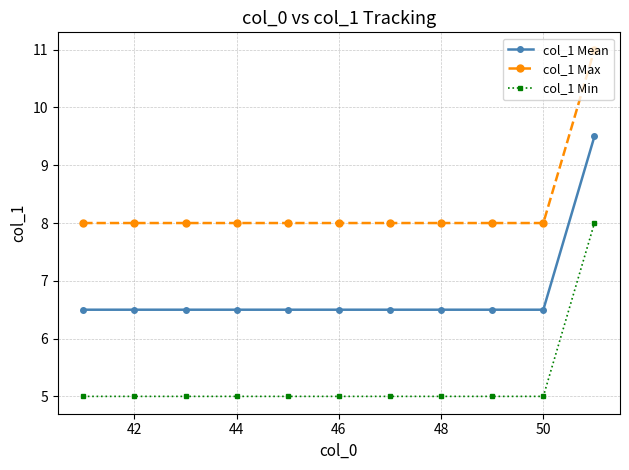

Count the col_1 Max values in the range 8 to 9.

10